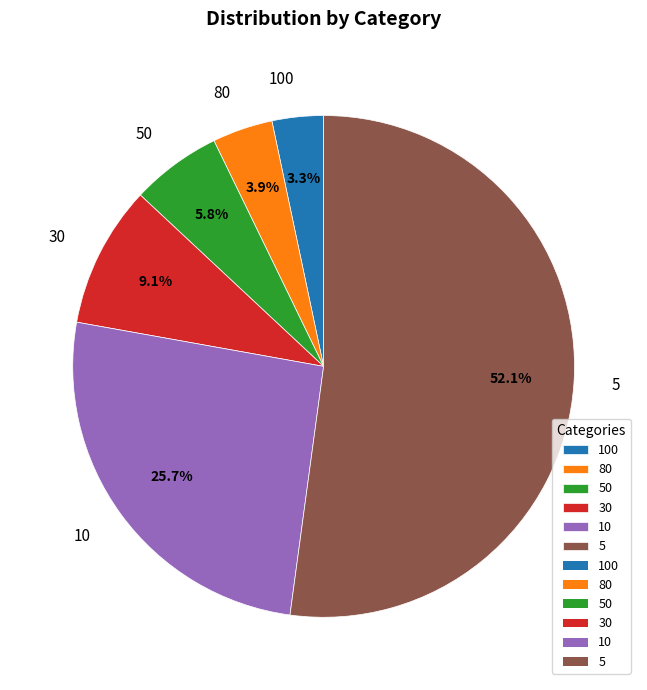

What is the largest slice in the pie chart?

5